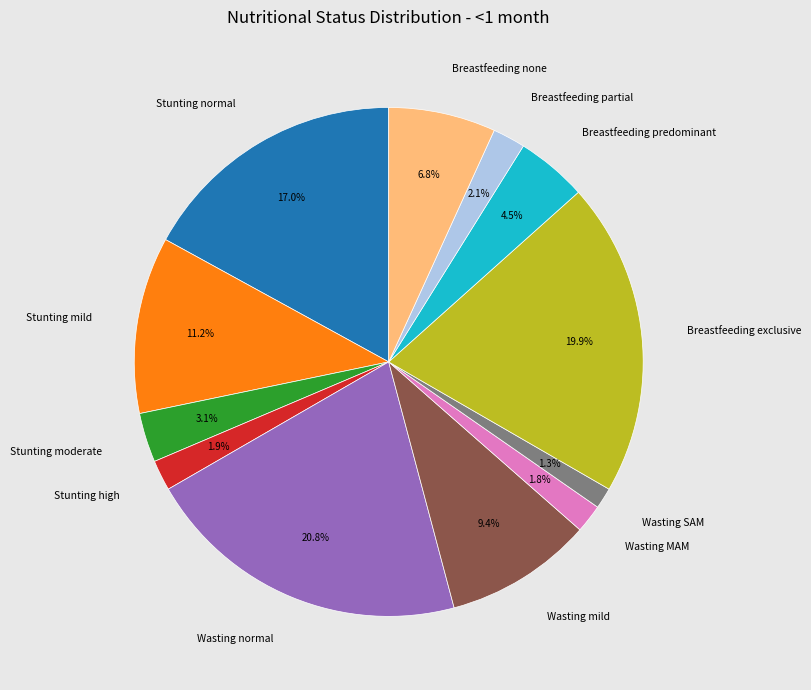

True or false: Wasting SAM accounts for 1% of the total.

True